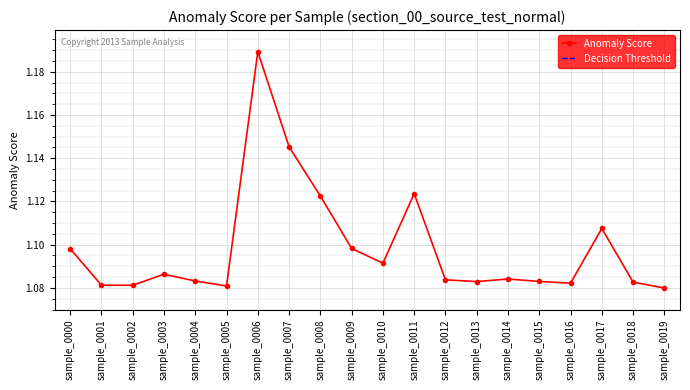

The Anomaly Score series shows 1.9 at sample_0018. True or false?

False